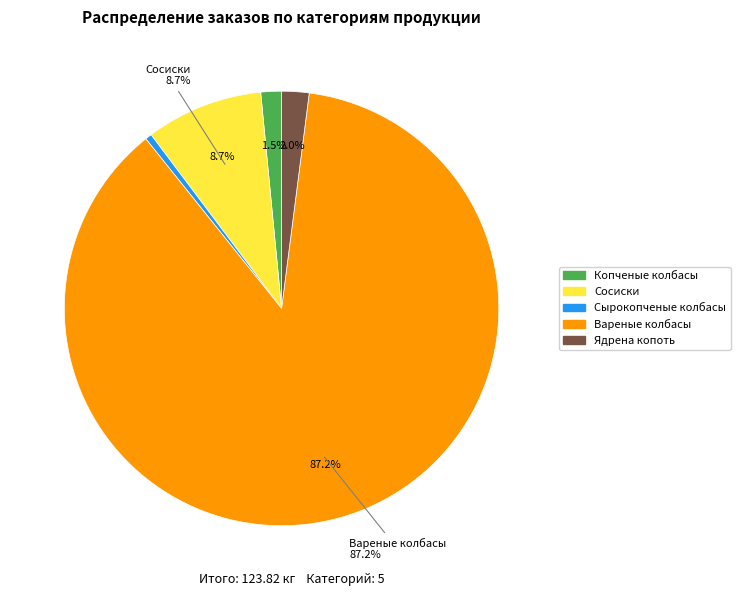

Is the sum of Вареные колбасы and Копченые колбасы greater than half?

Yes